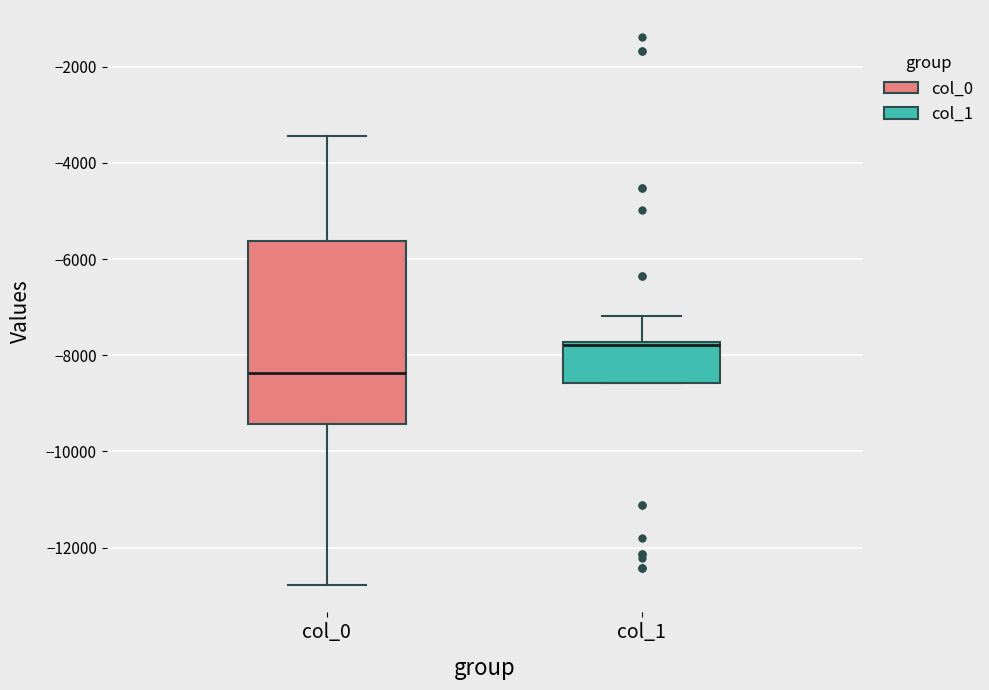

Reading left to right, read every box against the y-axis: the position of its median line, the range the box covers, and the ends of its whiskers. The values are not printed on the chart, so give them approximately, as read against the axis.

col_0: median -8400, box -9400 to -5600, whiskers -12800 to -3400
col_1: median -7800 (just below the box's upper edge), box -8600 to -7800, whiskers -8600 to -7200